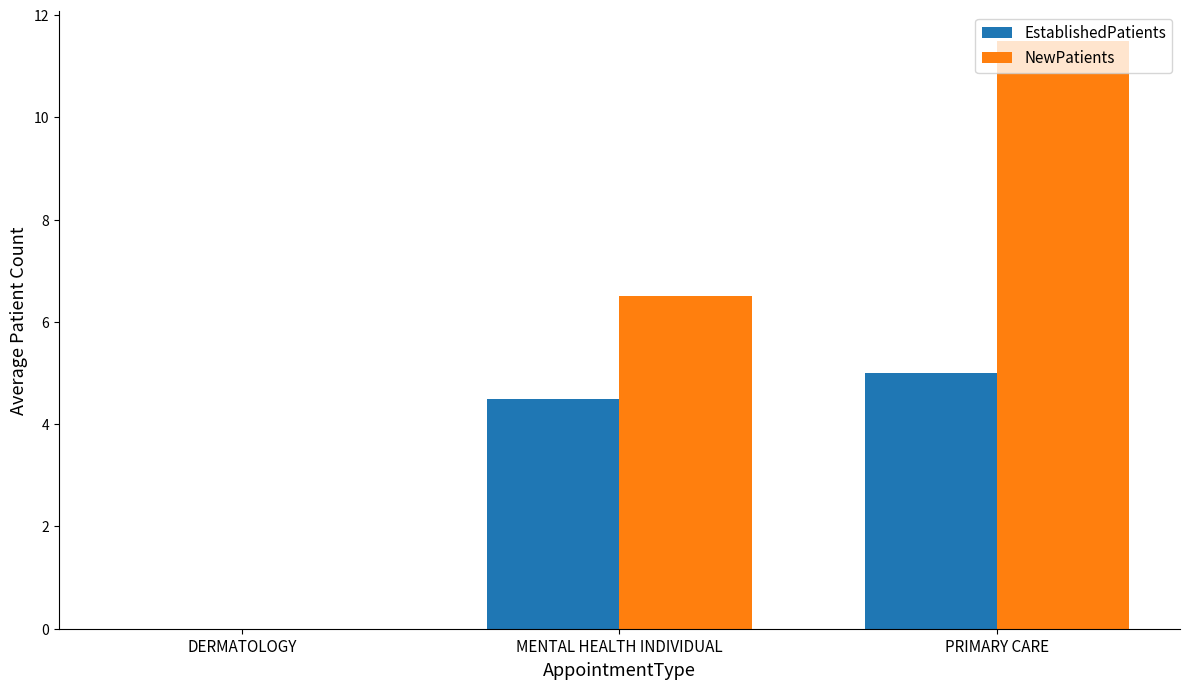

How many groups of bars are there?

3